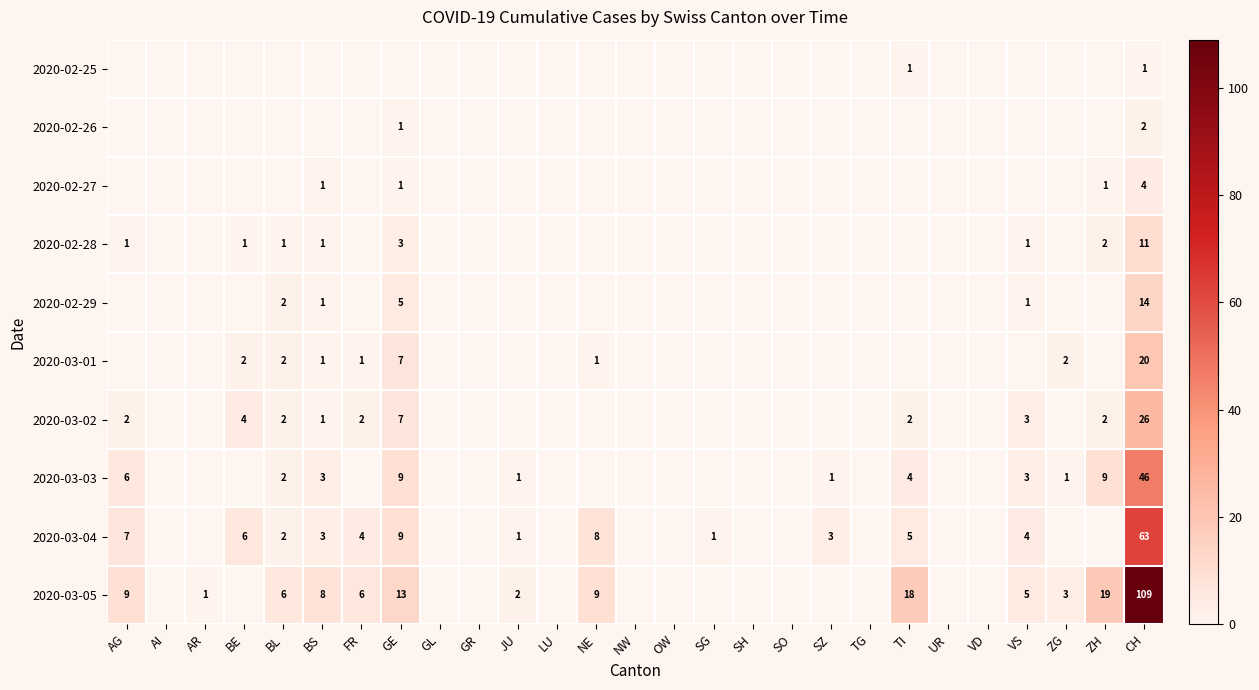

What is the sum of the 2020-03-05 values at ZH and AR?

20